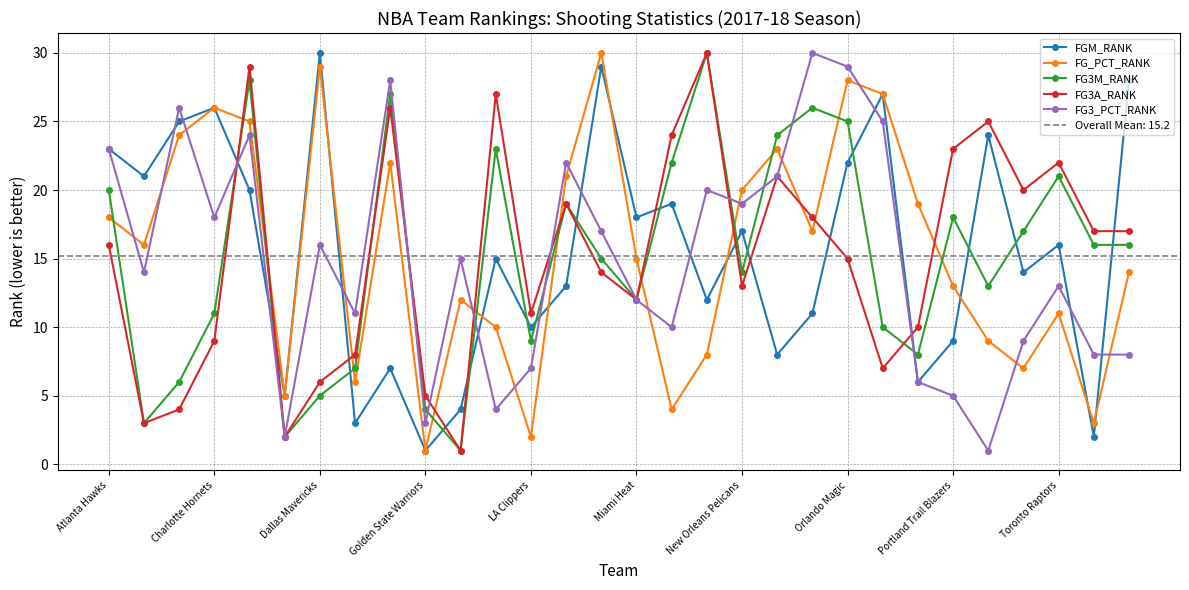

Is it true that FG3_PCT_RANK equals 8 at Orlando Magic?

False